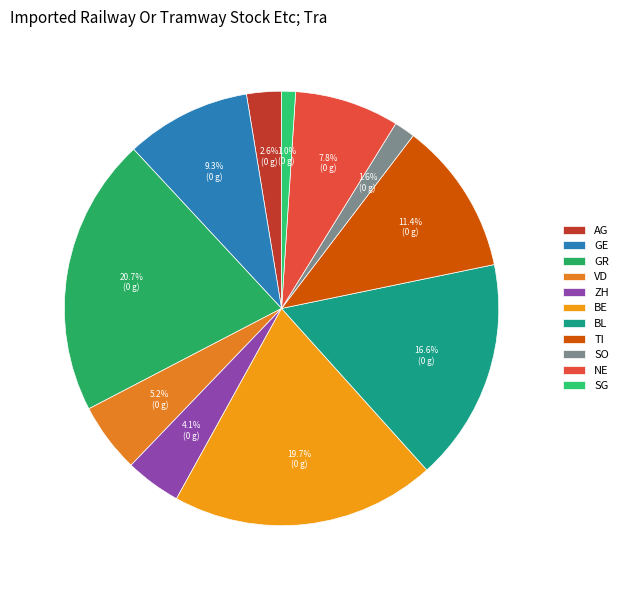

How many slices are in this pie chart?

11